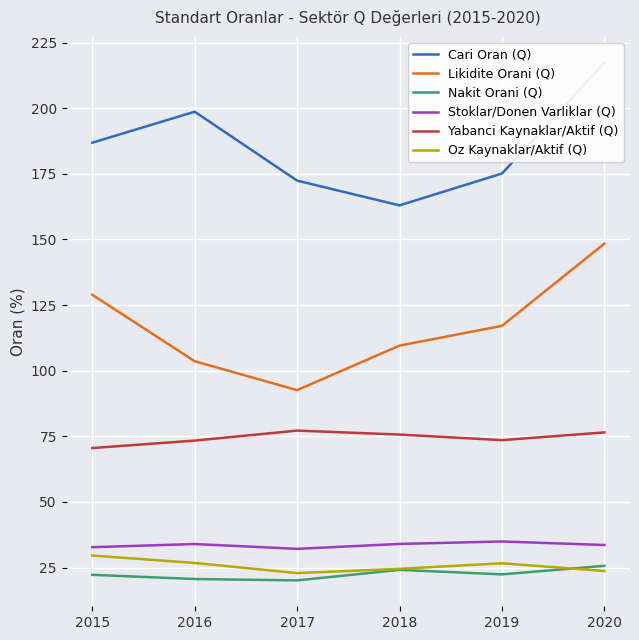

Rank the series at 2018 from lowest to highest value.

Nakit Orani (Q), Oz Kaynaklar/Aktif (Q), Stoklar/Donen Varliklar (Q), Yabanci Kaynaklar/Aktif (Q), Likidite Orani (Q), Cari Oran (Q)